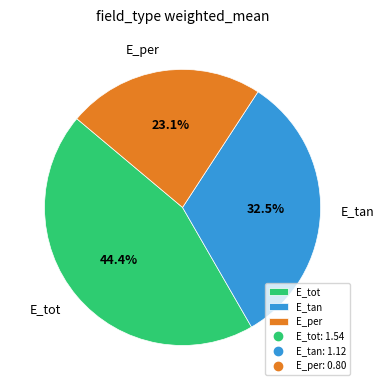

What percentage is the E_per slice, to the nearest percent?

23%